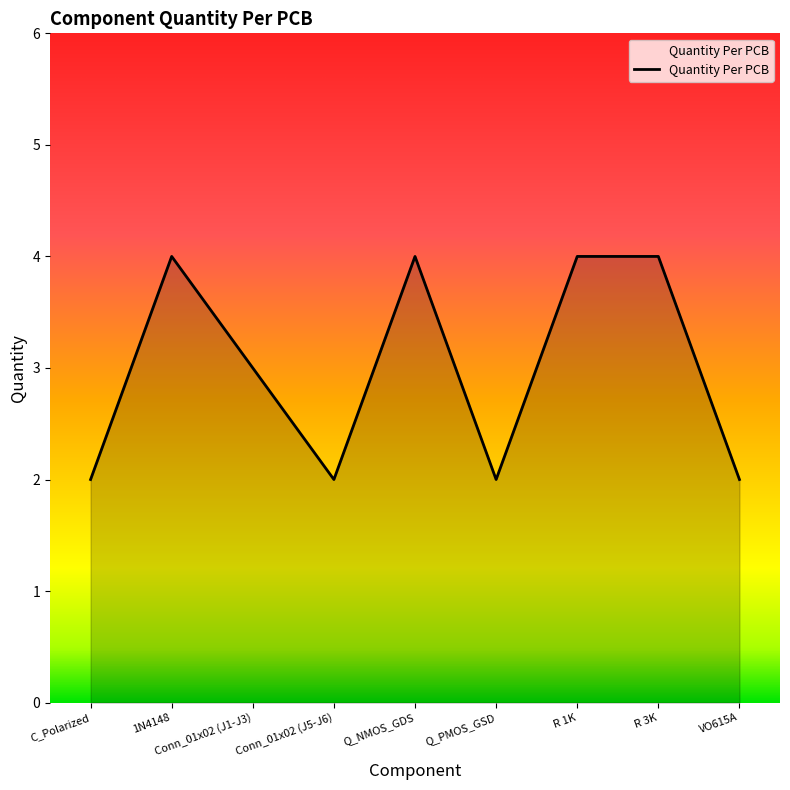

Count the number of categories in the chart.

9